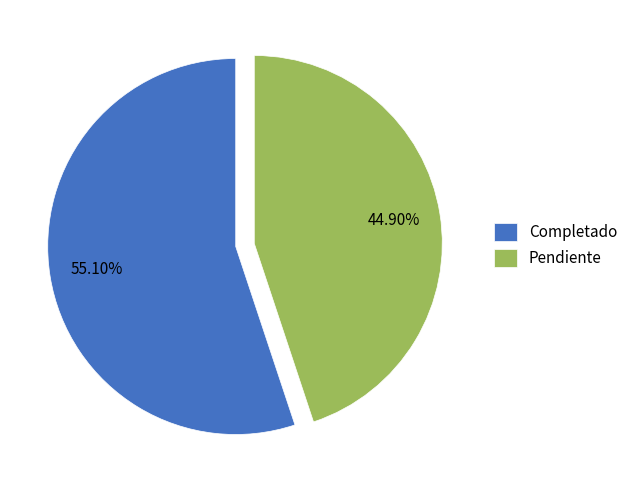

Rank the categories by value from lowest to highest.

Pendiente, Completado